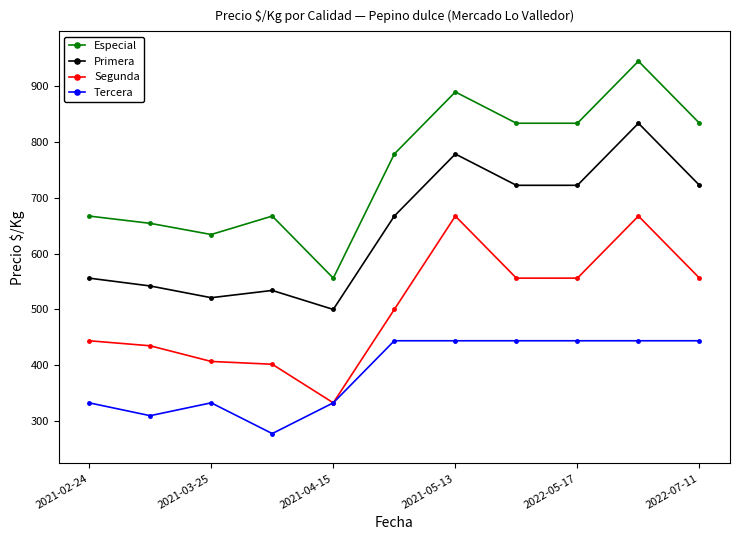

True or false: Tercera and Especial intersect in this chart.

False